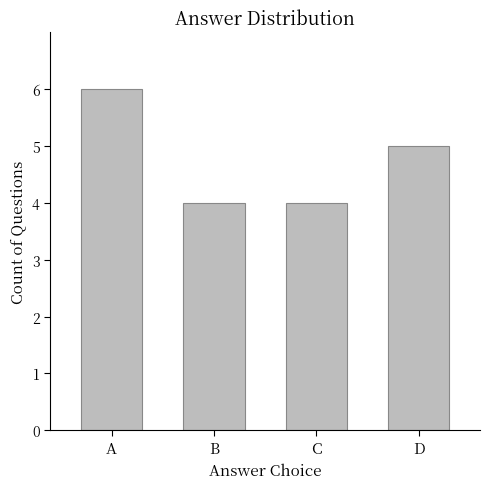

What is the value of the 3rd bar from the left?

4